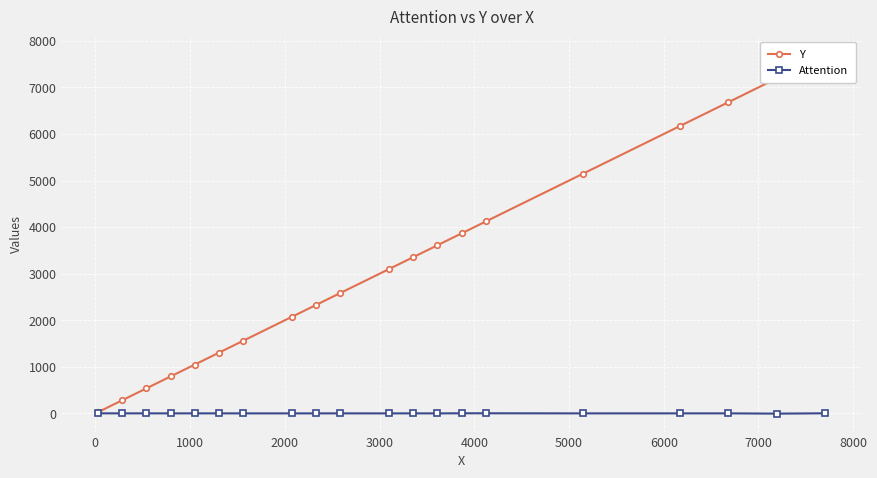

How many categories are shown in the chart?

20